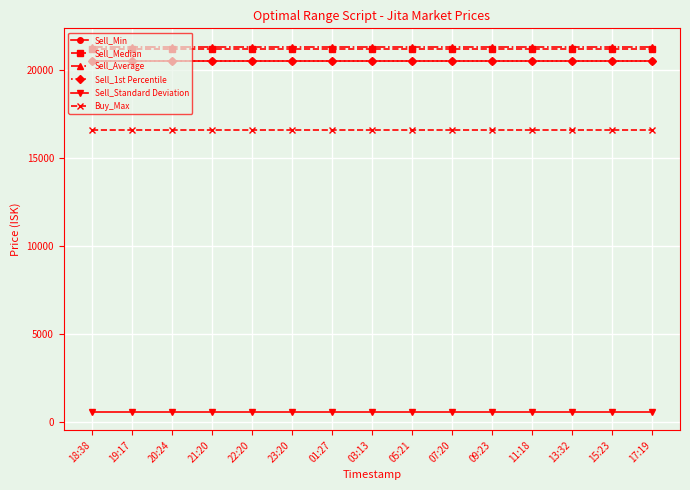

True or false: Buy_Max and Sell_1st Percentile cross at least once.

False